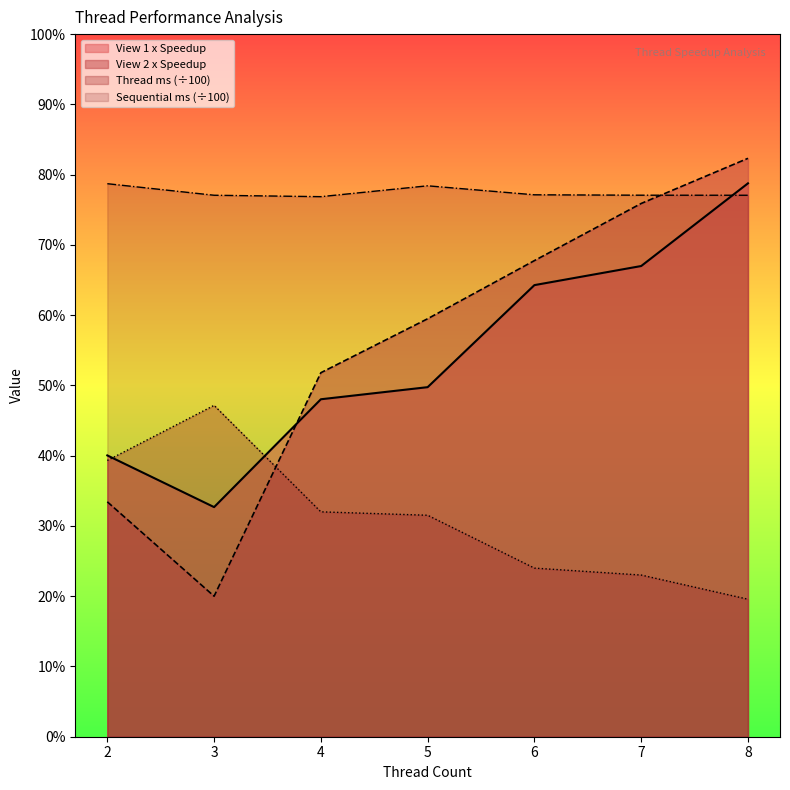

At which category is the sum across all series the highest?

8